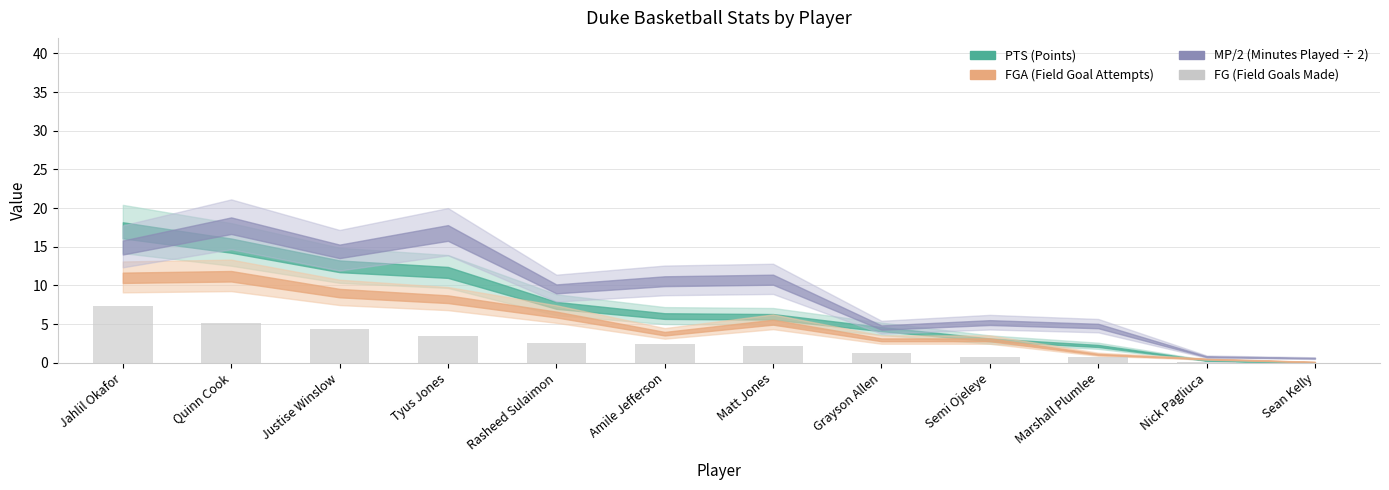

True or false: the data shows 0.8 at Marshall Plumlee.

True